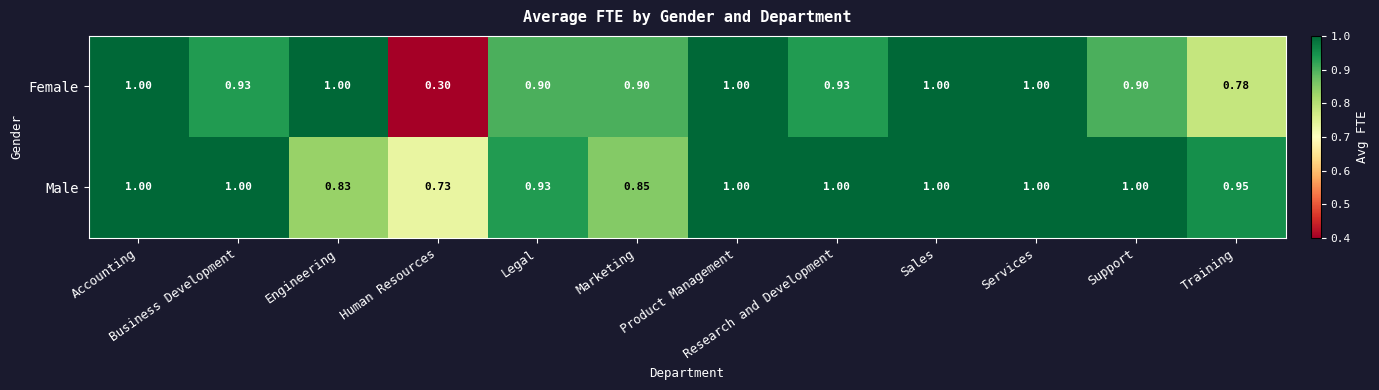

Between Product Management and Support, which series saw the biggest shift?

Female